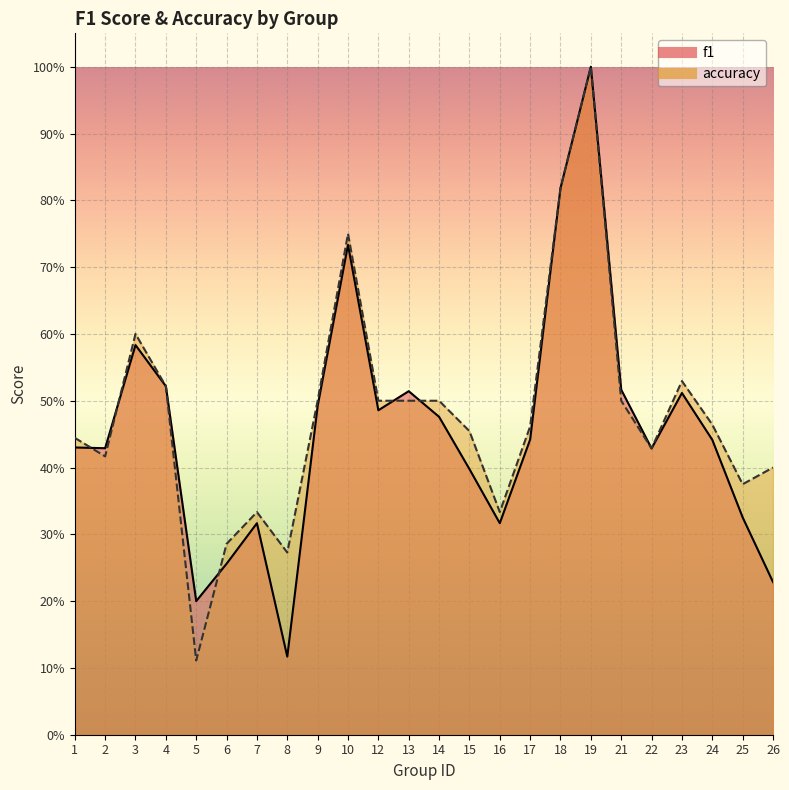

Where do accuracy and f1 first cross each other?

1 and 2